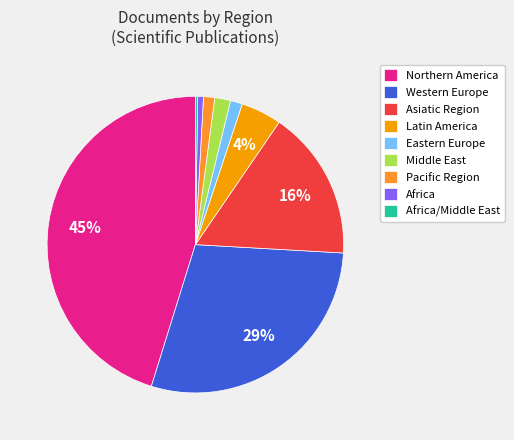

Does Pacific Region represent more than half of the total?

No